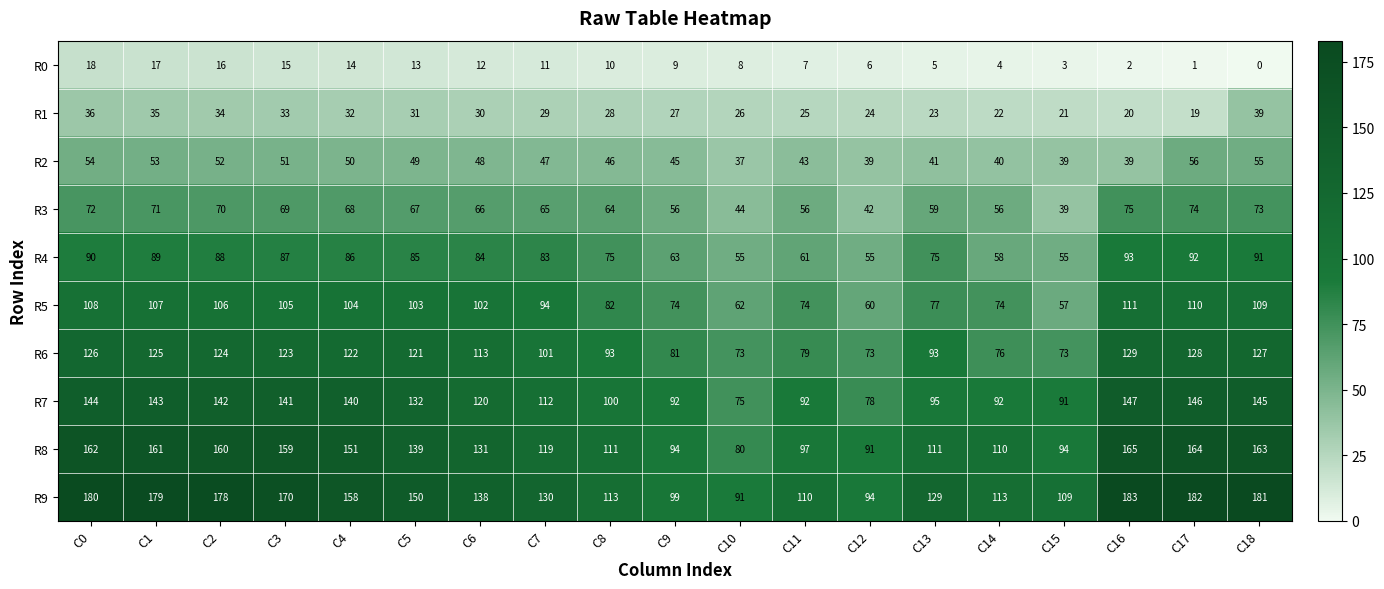

At which label does R5 first exceed 102?

C0